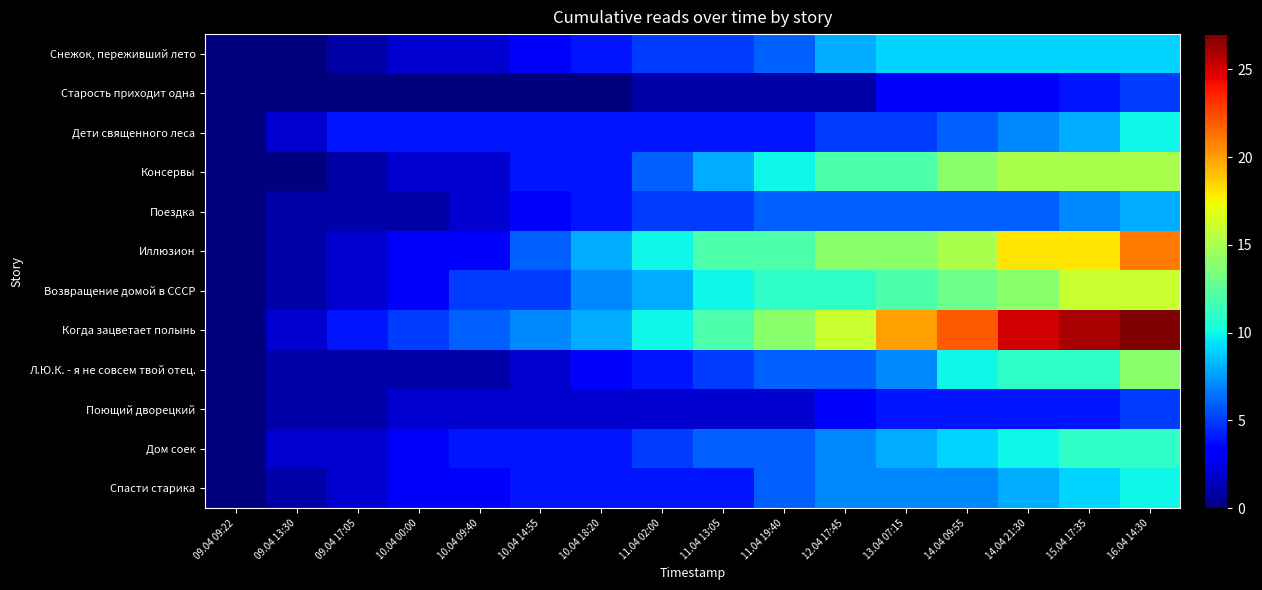

Which series has the largest range (max minus min)?

Когда зацветает полынь